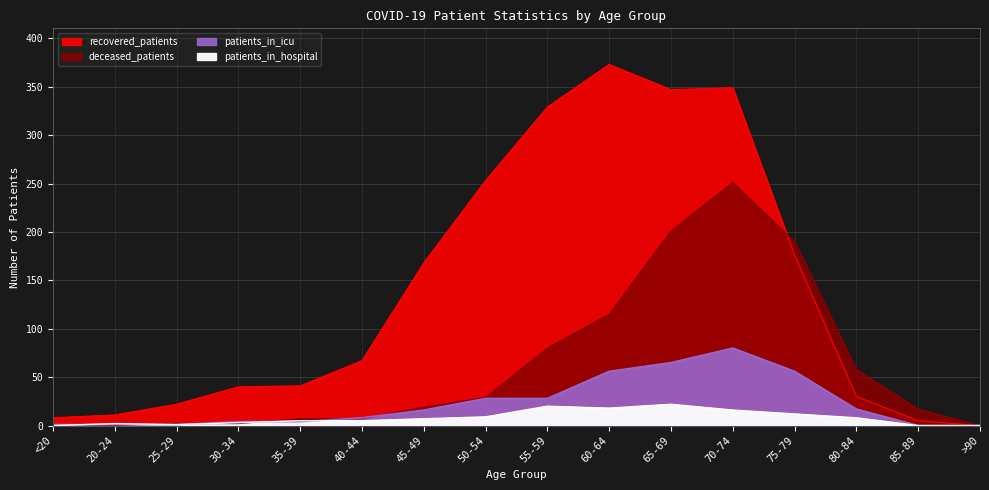

The value of patients_in_icu at <20 is 2. True or false?

False